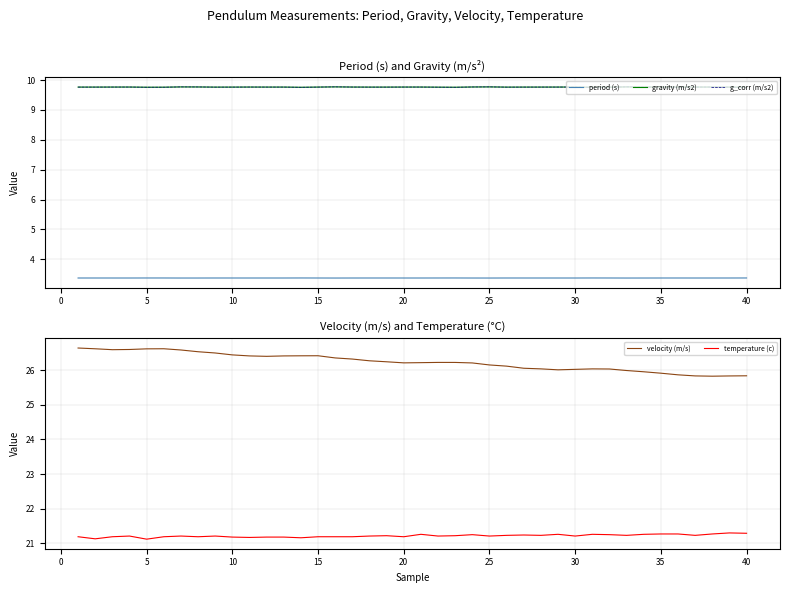

Reading left to right, list all the values displayed in this chart.

period (s): 3.4	3.4	3.4	3.4	3.4	3.4	3.4	3.4	3.4	3.4	3.4	3.4	3.4	3.4	3.4	3.4	3.4	3.4	3.4	3.4	3.4	3.4	3.4	3.4	3.4	3.4	3.4	3.4	3.4	3.4	3.4	3.4	3.4	3.4	3.4	3.4	3.4	3.4	3.4	3.4
gravity (m/s2): 9.8	9.8	9.8	9.8	9.8	9.8	9.8	9.8	9.8	9.8	9.8	9.8	9.8	9.8	9.8	9.8	9.8	9.8	9.8	9.8	9.8	9.8	9.8	9.8	9.8	9.8	9.8	9.8	9.8	9.8	9.8	9.8	9.8	9.8	9.8	9.8	9.8	9.8	9.8	9.8
g_corr (m/s2): 9.8	9.8	9.8	9.8	9.8	9.8	9.8	9.8	9.8	9.8	9.8	9.8	9.8	9.8	9.8	9.8	9.8	9.8	9.8	9.8	9.8	9.8	9.8	9.8	9.8	9.8	9.8	9.8	9.8	9.8	9.8	9.8	9.8	9.8	9.8	9.8	9.8	9.8	9.8	9.8
velocity (m/s): 26.6	26.6	26.6	26.6	26.6	26.6	26.6	26.5	26.5	26.4	26.4	26.4	26.4	26.4	26.4	26.4	26.3	26.3	26.2	26.2	26.2	26.2	26.2	26.2	26.1	26.1	26.1	26.0	26.0	26.0	26.0	26.0	26.0	26.0	25.9	25.9	25.8	25.8	25.8	25.8
temperature (c): 21.2	21.1	21.2	21.2	21.1	21.2	21.2	21.2	21.2	21.2	21.2	21.2	21.2	21.2	21.2	21.2	21.2	21.2	21.2	21.2	21.3	21.2	21.2	21.2	21.2	21.2	21.2	21.2	21.3	21.2	21.3	21.2	21.2	21.3	21.3	21.3	21.2	21.3	21.3	21.3